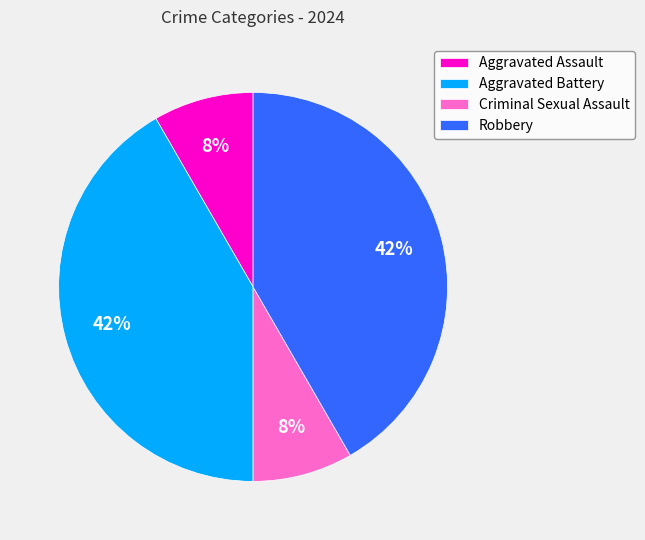

Is the sum of Aggravated Assault and Criminal Sexual Assault greater than half?

No